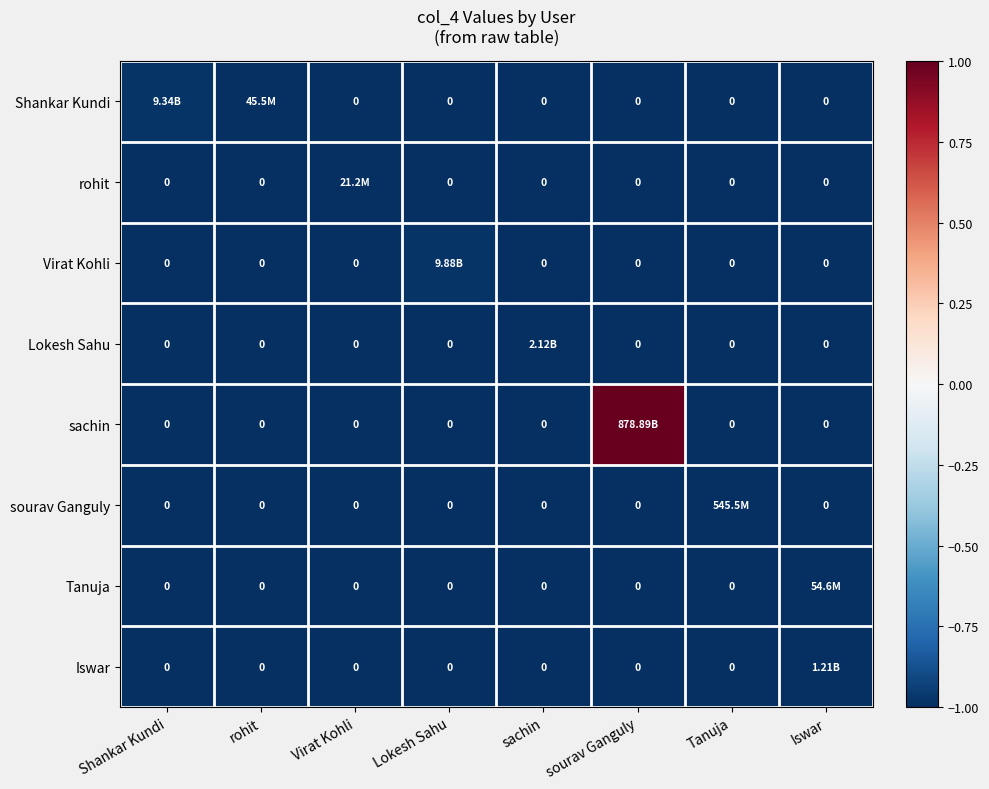

Is it true that sourav Ganguly equals -1.0 at Virat Kohli?

True